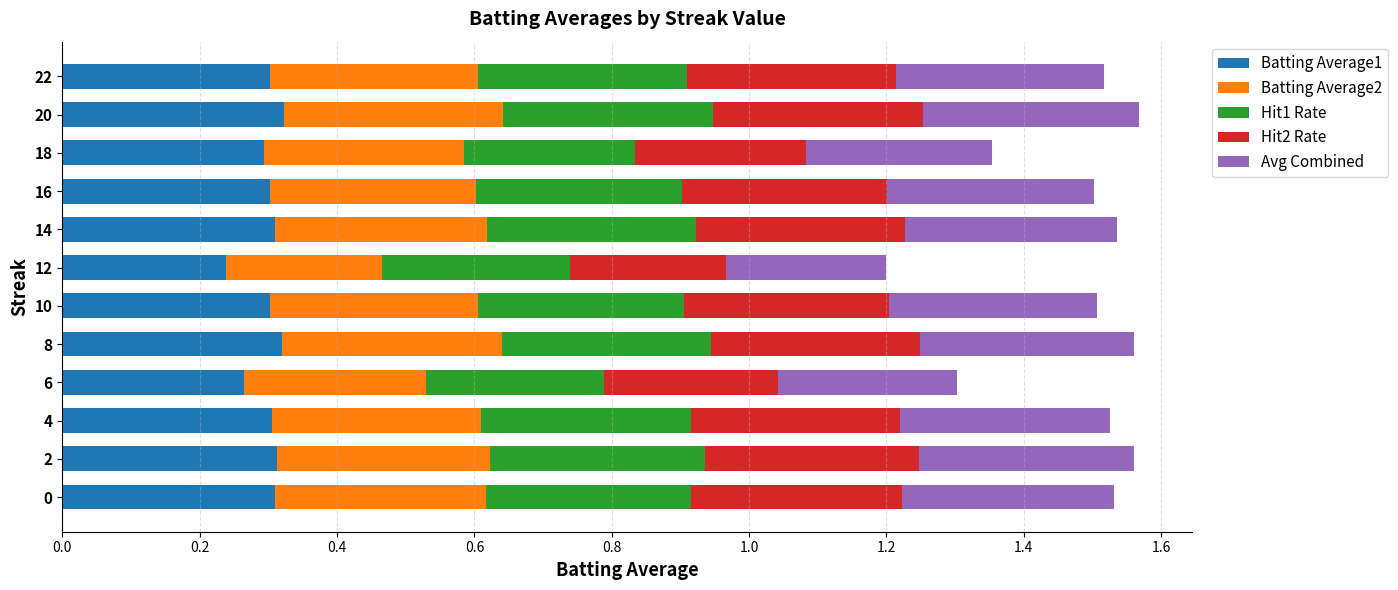

What is the sum of all Batting Average1 values?

3.6